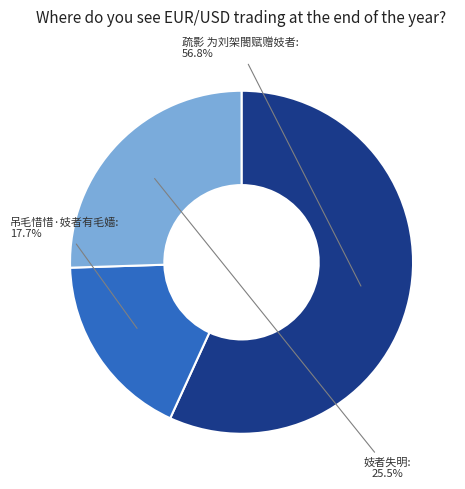

The 疏影 为刘架閤赋赠妓者 slice represents 57% of the pie. True or false?

True